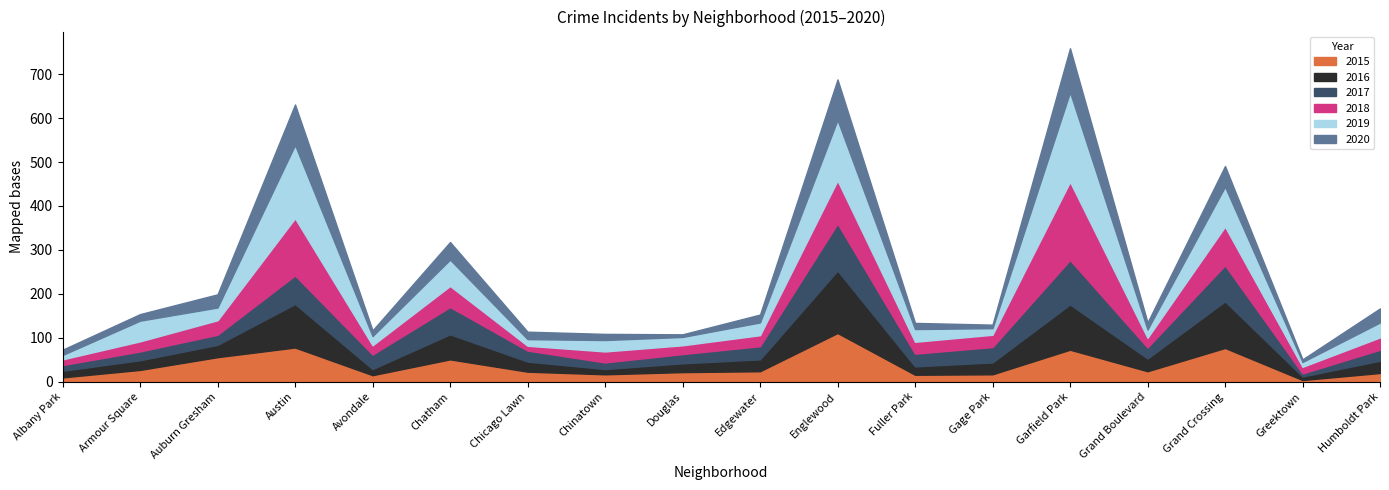

Where is the first local minimum for 2015?

Avondale